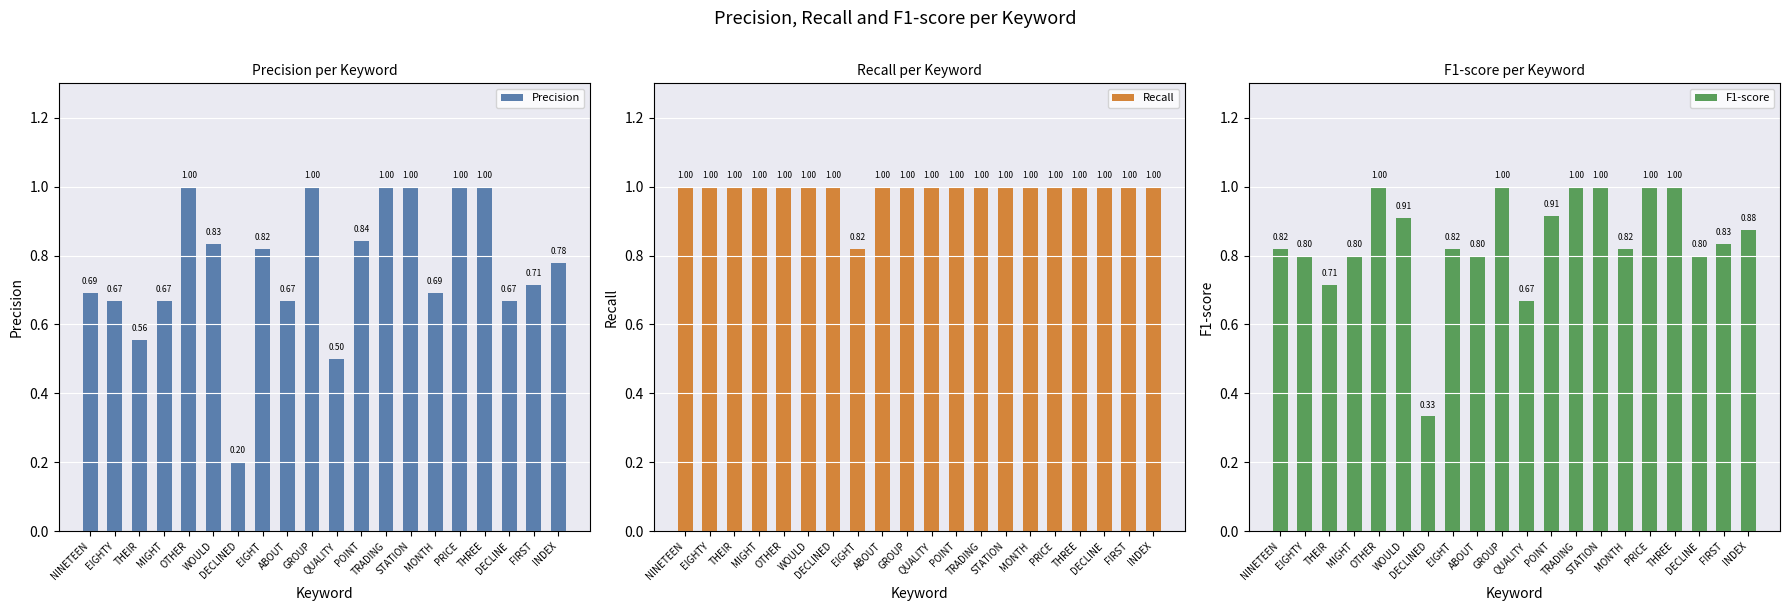

At TRADING, list the series in order from largest to smallest.

Precision, Recall, F1-score